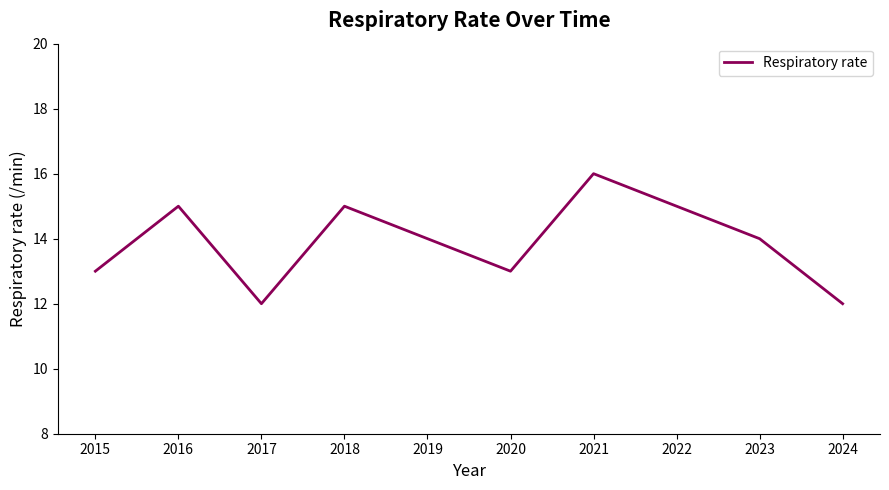

What is the difference between the maximum and minimum values?

4